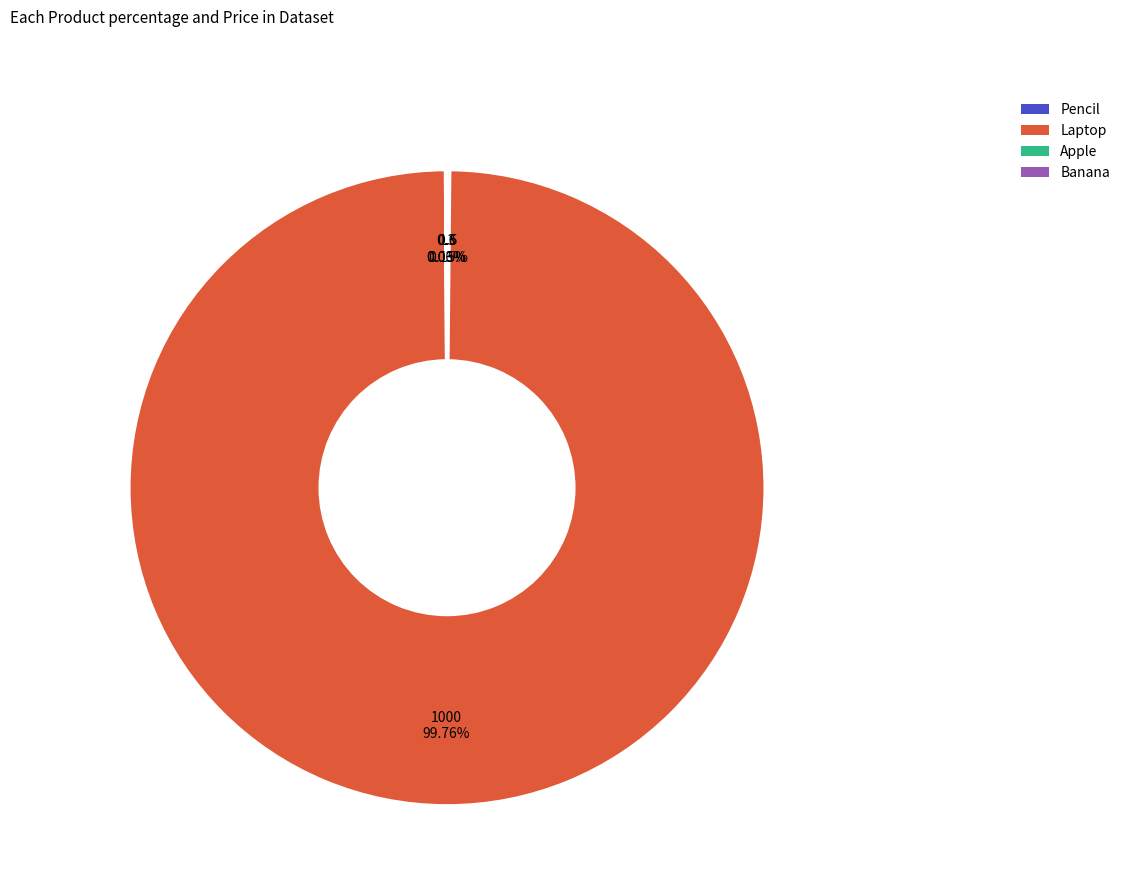

What is the largest slice in the pie chart?

Laptop